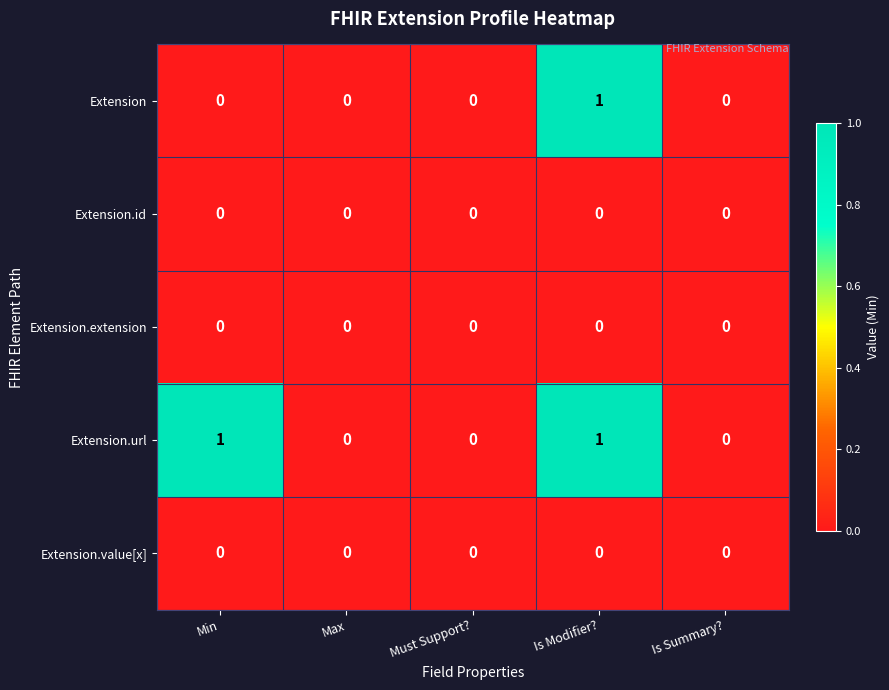

Count the Extension values in the range 0 to 1.

5